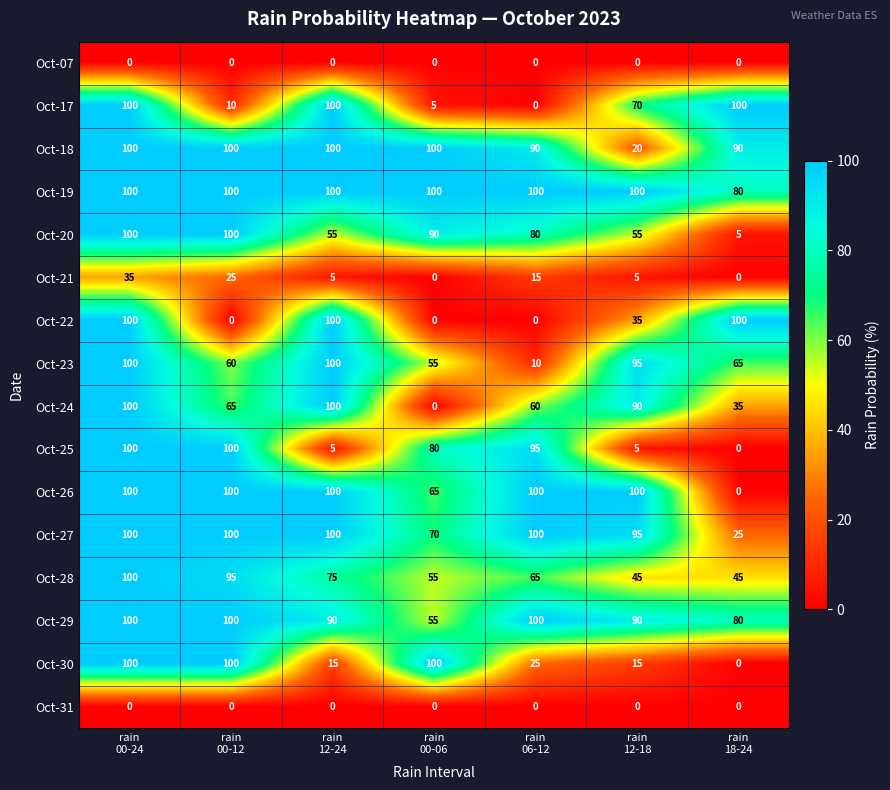

What is the difference between the maximum and minimum values in the Oct-18 series?

80